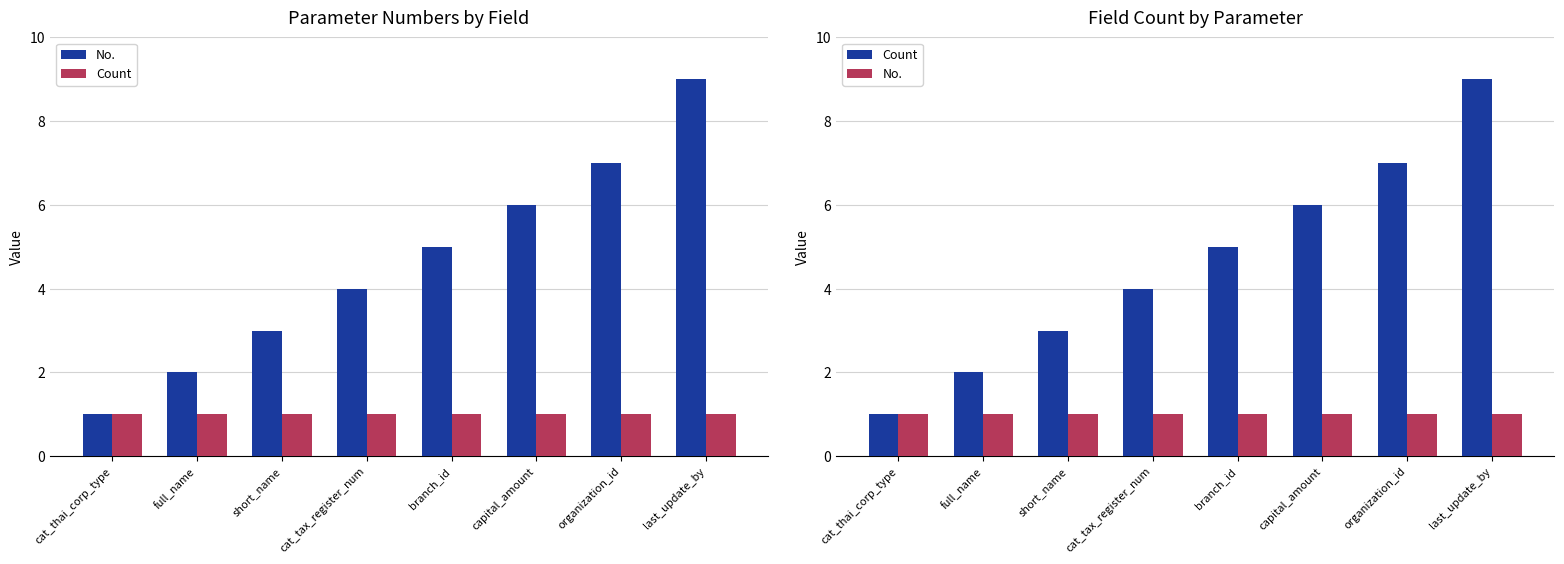

What is the minimum value for Count?

1